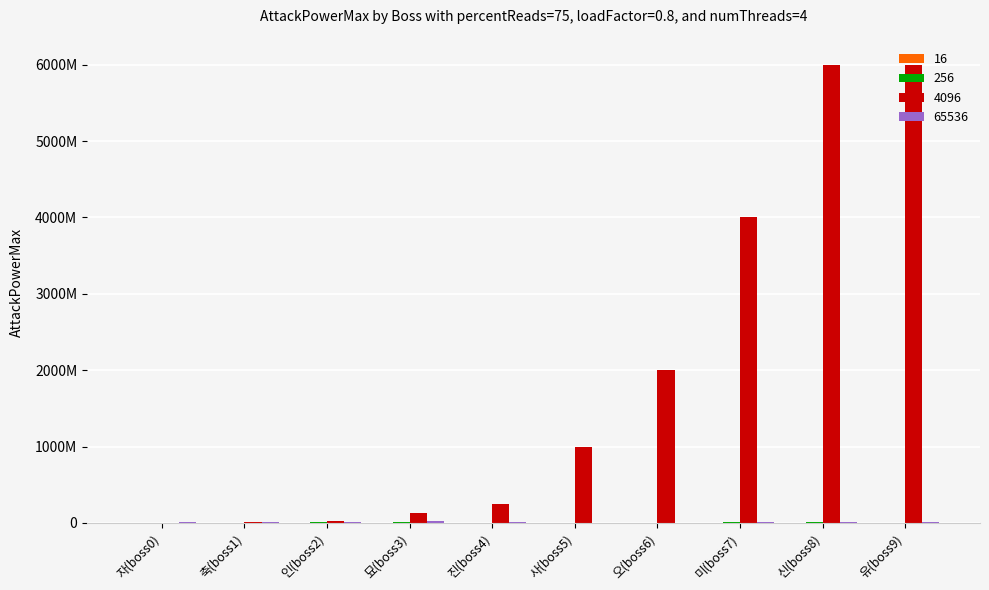

What is the difference between the maximum and second lowest values in the 4096 series?

5990000000